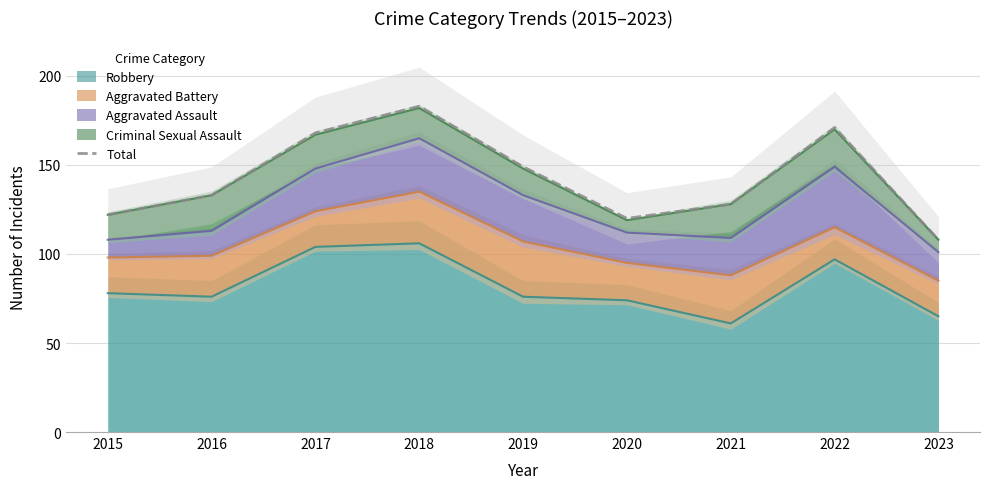

Reading left to right, list all the values displayed in this chart.

2015=122	2016=133	2017=168	2018=183	2019=149	2020=120	2021=128	2022=171	2023=108